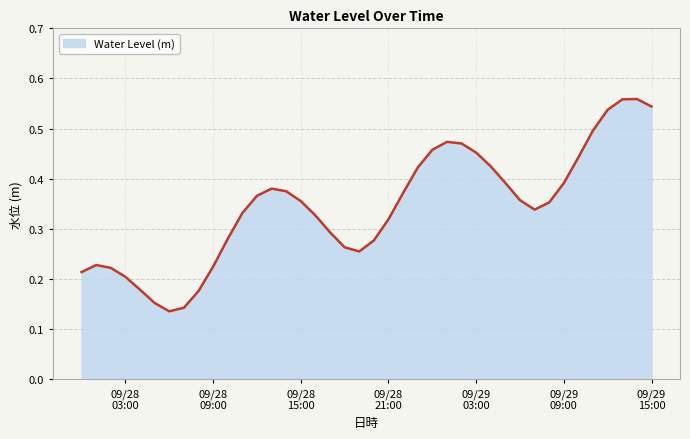

List the labels in order of value, smallest first.

2023-09-28 06:00:00, 2023-09-28 07:00:00, 2023-09-28 05:00:00, 2023-09-28 08:00:00, 2023-09-28 04:00:00, 2023-09-28 03:00:00, 2023-09-28 00:00:00, 2023-09-28 02:00:00, 2023-09-28 09:00:00, 2023-09-28 01:00:00, 2023-09-28 19:00:00, 2023-09-28 18:00:00, 2023-09-28 20:00:00, 2023-09-28 10:00:00, 2023-09-28 17:00:00, 2023-09-28 21:00:00, 2023-09-28 16:00:00, 2023-09-28 11:00:00, 2023-09-29 07:00:00, 2023-09-29 08:00:00, 2023-09-28 15:00:00, 2023-09-29 06:00:00, 2023-09-28 12:00:00, 2023-09-28 22:00:00, 2023-09-28 14:00:00, 2023-09-28 13:00:00, 2023-09-29 09:00:00, 2023-09-29 05:00:00, 2023-09-28 23:00:00, 2023-09-29 04:00:00, 2023-09-29 10:00:00, 2023-09-29 03:00:00, 2023-09-29 00:00:00, 2023-09-29 02:00:00, 2023-09-29 01:00:00, 2023-09-29 11:00:00, 2023-09-29 12:00:00, 2023-09-29 15:00:00, 2023-09-29 13:00:00, 2023-09-29 14:00:00